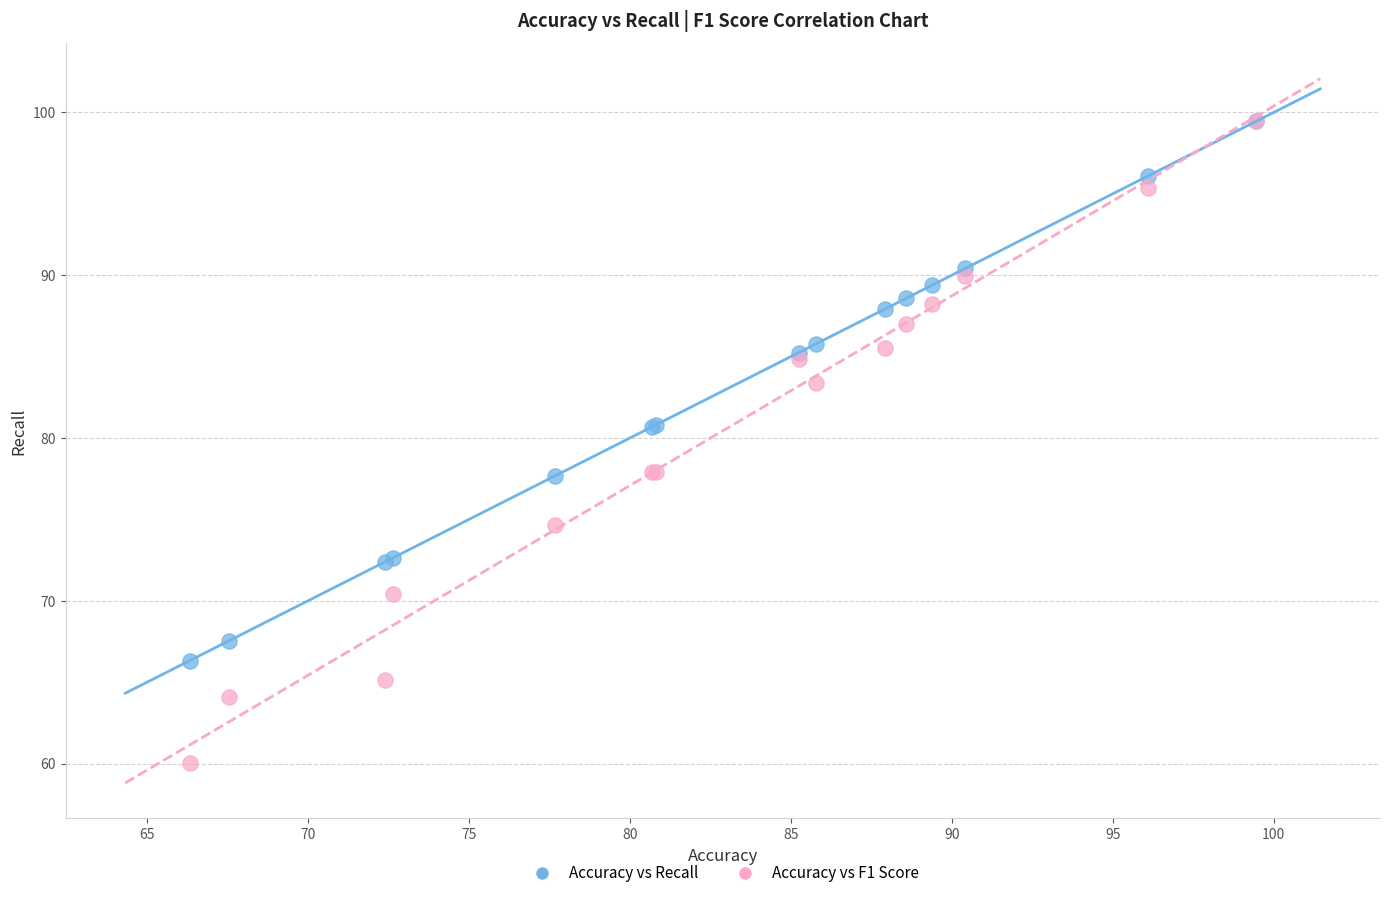

What are all the series names shown in the legend?

Accuracy vs Recall, Accuracy vs F1 Score